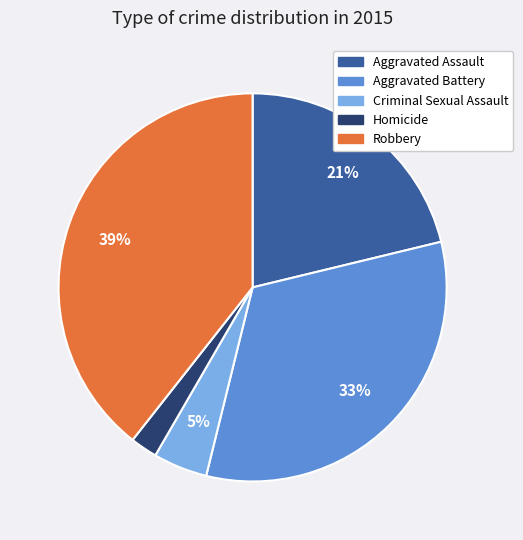

How many segments does this pie chart have?

5